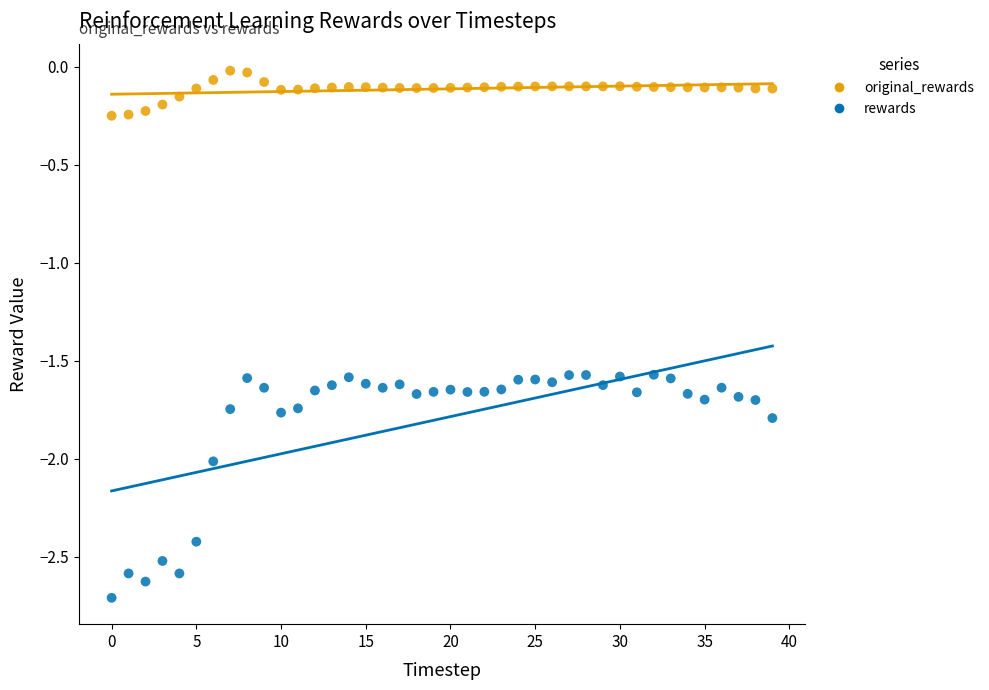

Which series has the widest spread of Y values?

rewards